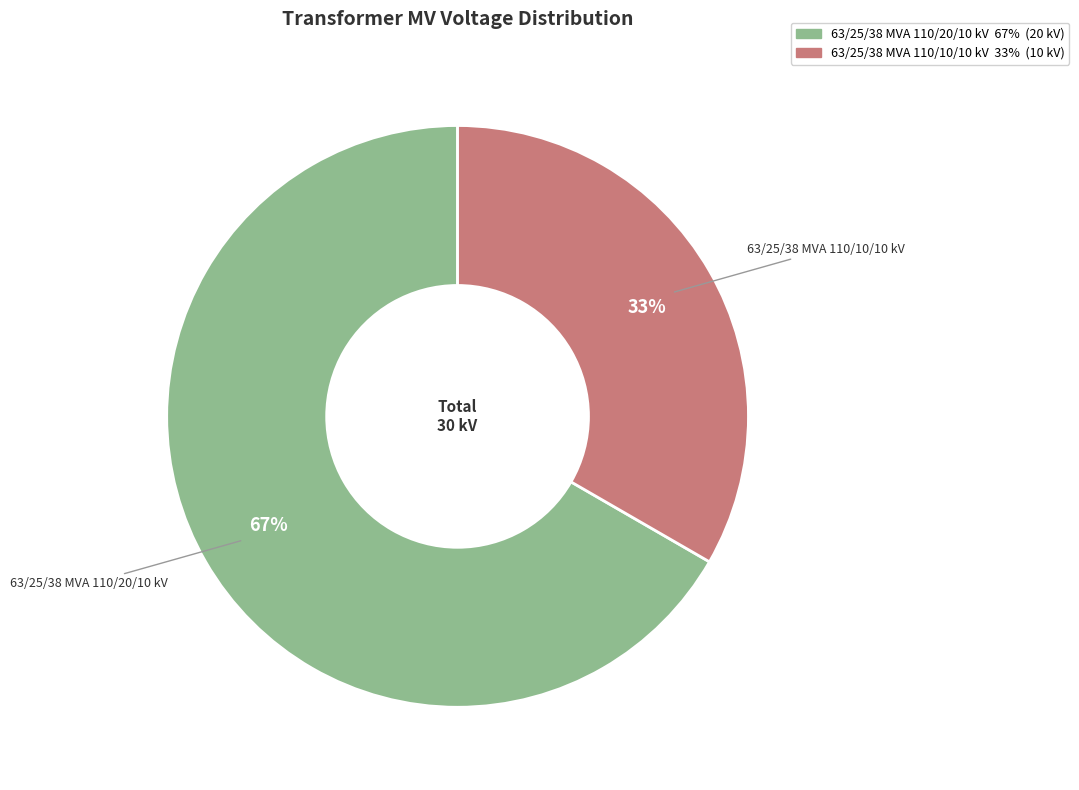

True or false: 63/25/38 MVA 110/10/10 kV accounts for 33% of the total.

True